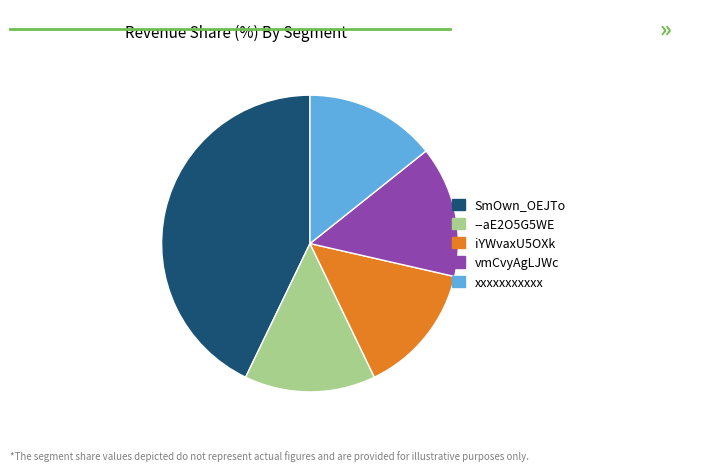

Does any single category account for the majority?

No